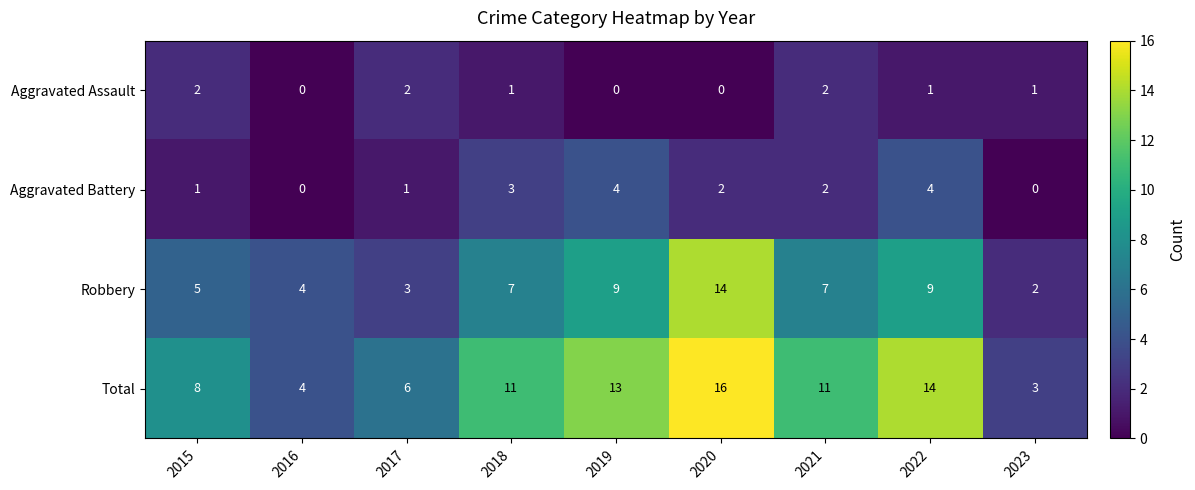

Which series has the widest spread of values?

Total